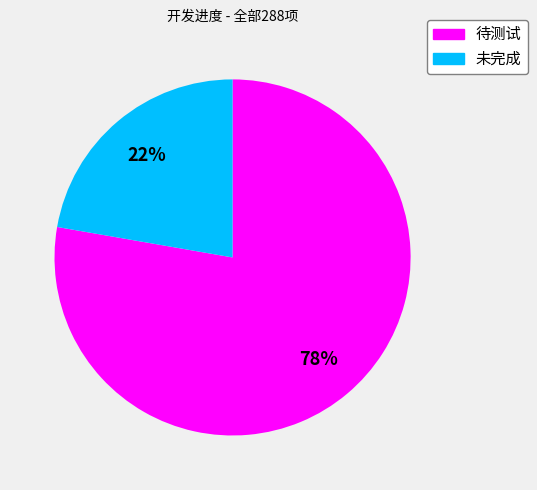

What is the largest slice in the pie chart?

待测试